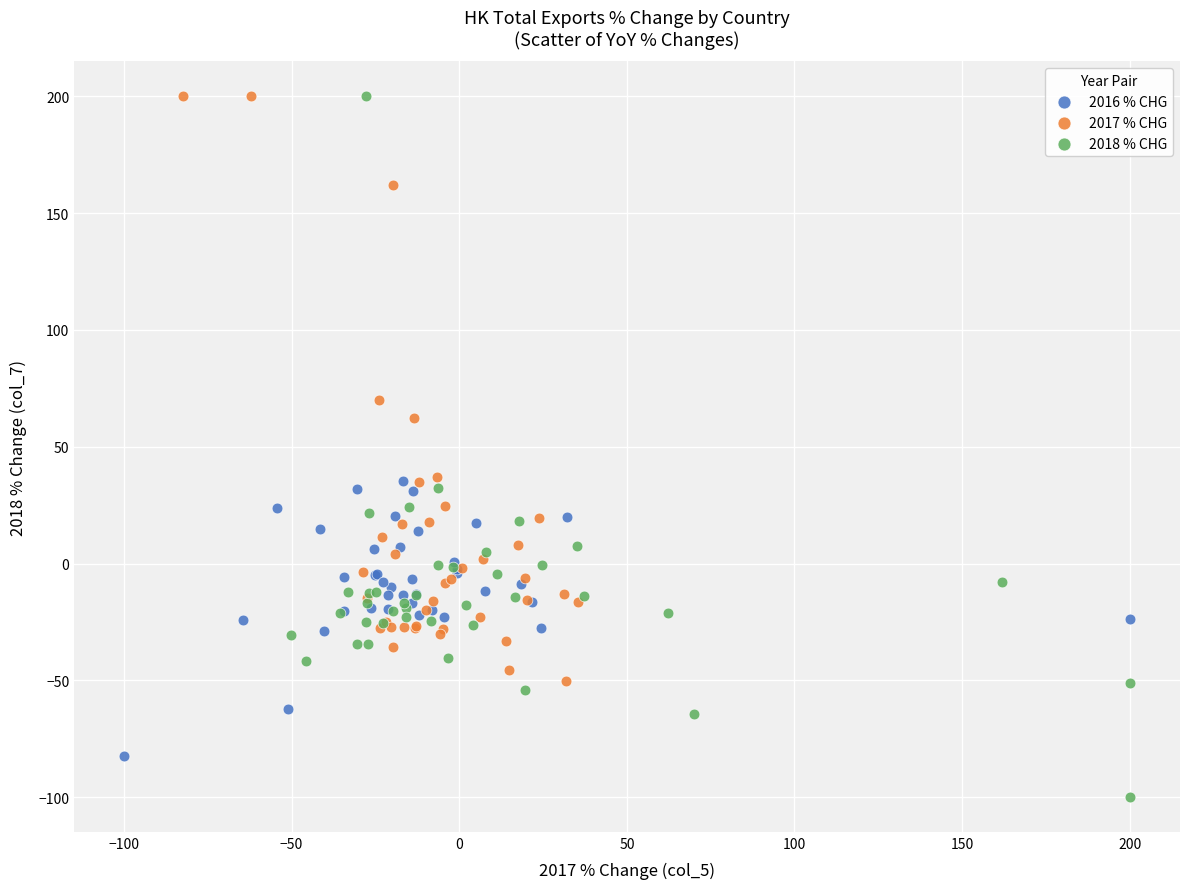

Which series has the largest Y range (max minus min)?

2018 % CHG